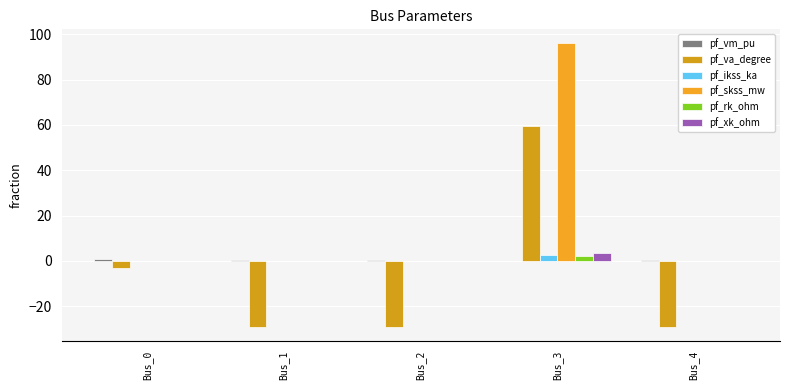

The pf_skss_mw series shows -32.0 at Bus_4. True or false?

False